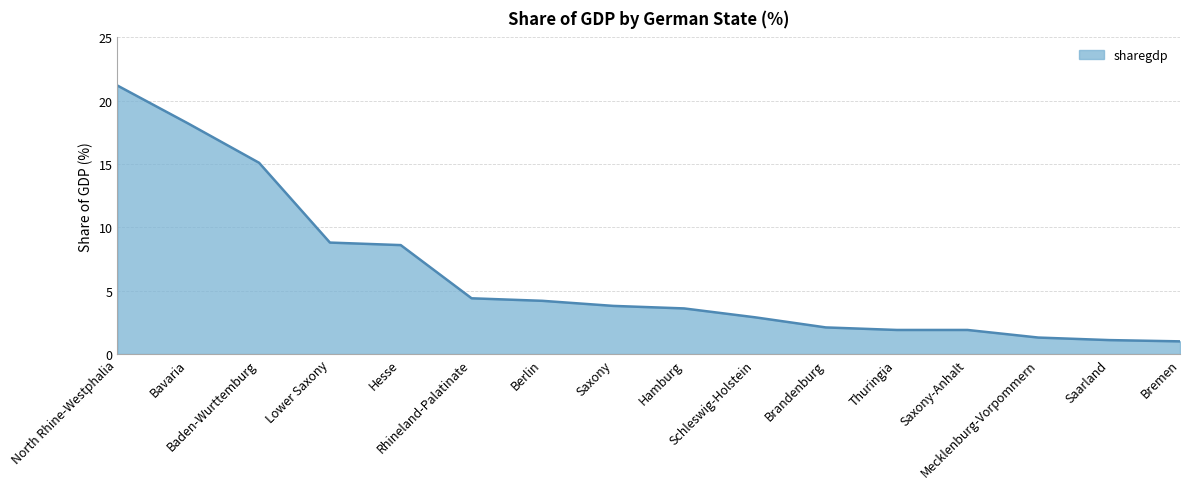

Reading right to left, what are all the values shown in this chart?

1.0	1.1	1.3	1.9	1.9	2.1	2.9	3.6	3.8	4.2	4.4	8.6	8.8	15.1	18.2	21.2